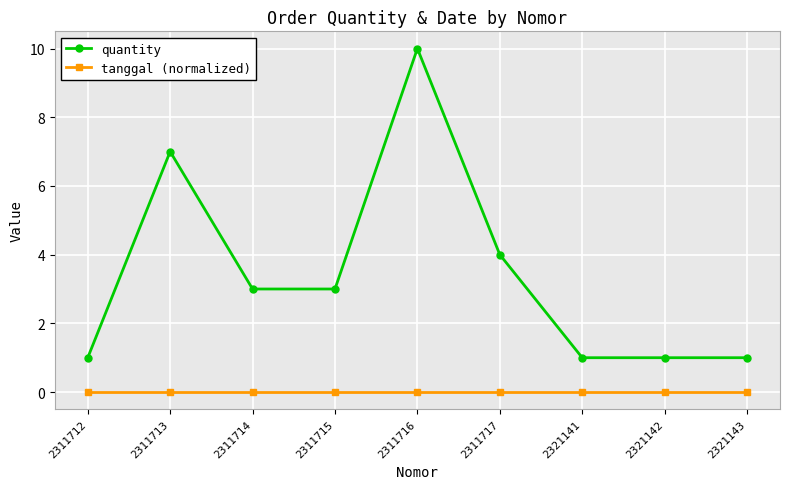

How many lines are shown in the chart?

2